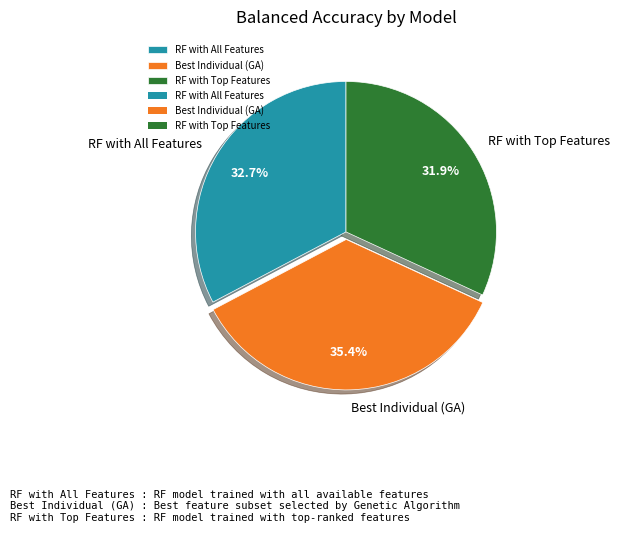

To the nearest percent, what portion does Best Individual (GA) represent?

35%